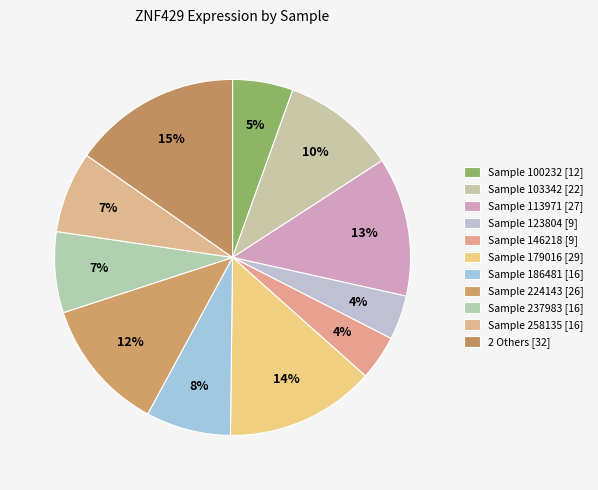

How many slices are in this pie chart?

11